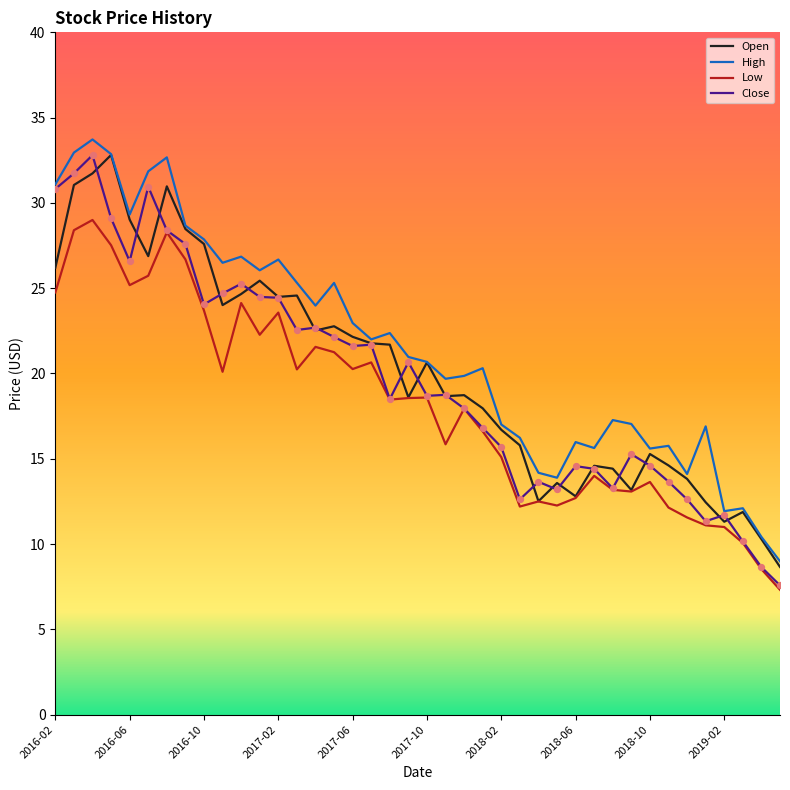

What is the maximum value shown in the chart?

33.7